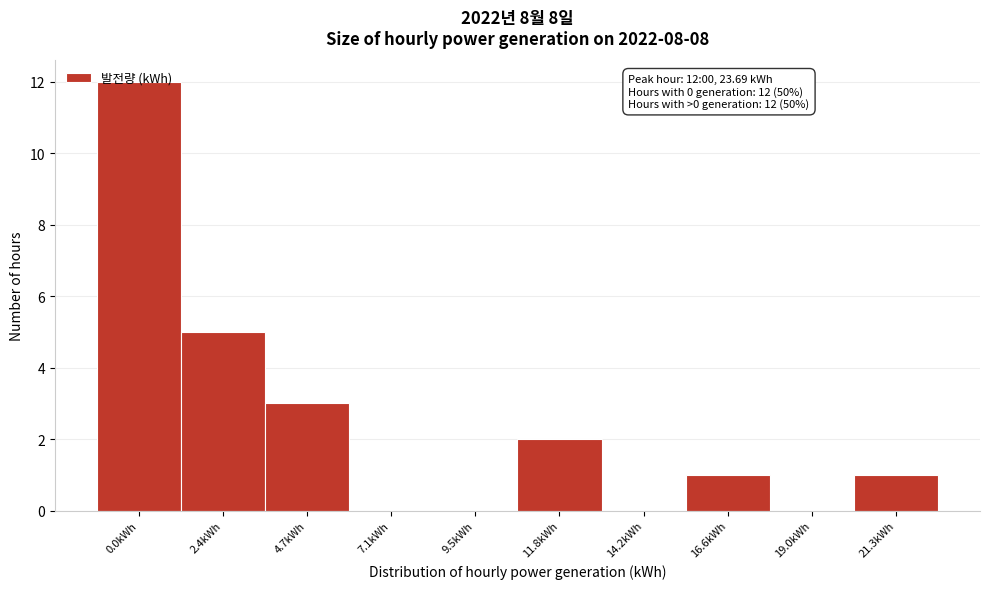

At which label is the value closest to 6?

2.4kWh